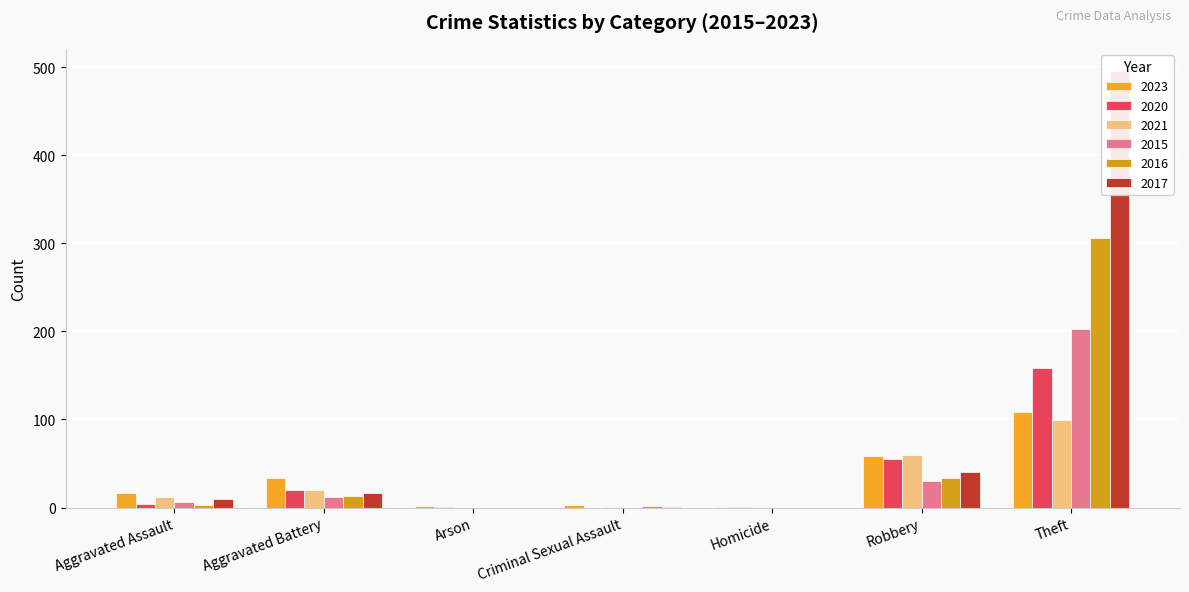

Reading right to left, what are all the values shown in this chart?

2023: Total=224	Theft=109	Robbery=59	Homicide=1	Criminal Sexual Assault=3	Arson=2	Aggravated Battery=33	Aggravated Assault=17
2020: Total=239	Theft=158	Robbery=55	Homicide=1	Criminal Sexual Assault=0	Arson=1	Aggravated Battery=20	Aggravated Assault=4
2021: Total=193	Theft=99	Robbery=60	Homicide=1	Criminal Sexual Assault=1	Arson=0	Aggravated Battery=20	Aggravated Assault=12
2015: Total=251	Theft=203	Robbery=30	Homicide=0	Criminal Sexual Assault=0	Arson=0	Aggravated Battery=12	Aggravated Assault=6
2016: Total=358	Theft=306	Robbery=34	Homicide=0	Criminal Sexual Assault=2	Arson=0	Aggravated Battery=13	Aggravated Assault=3
2017: Total=564	Theft=496	Robbery=40	Homicide=0	Criminal Sexual Assault=1	Arson=0	Aggravated Battery=17	Aggravated Assault=10